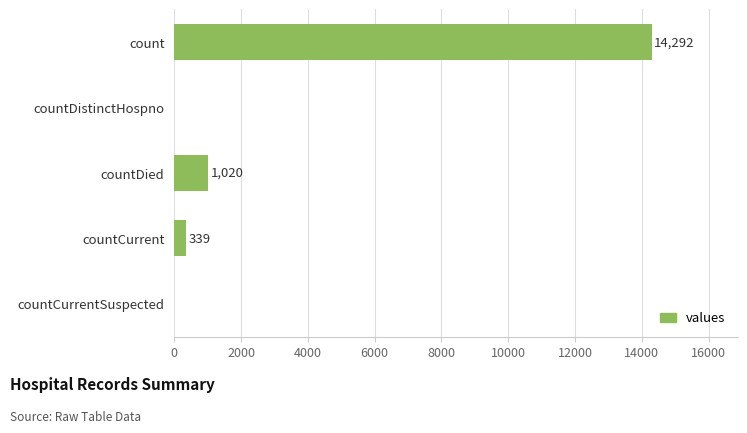

What is the greatest value displayed?

14292